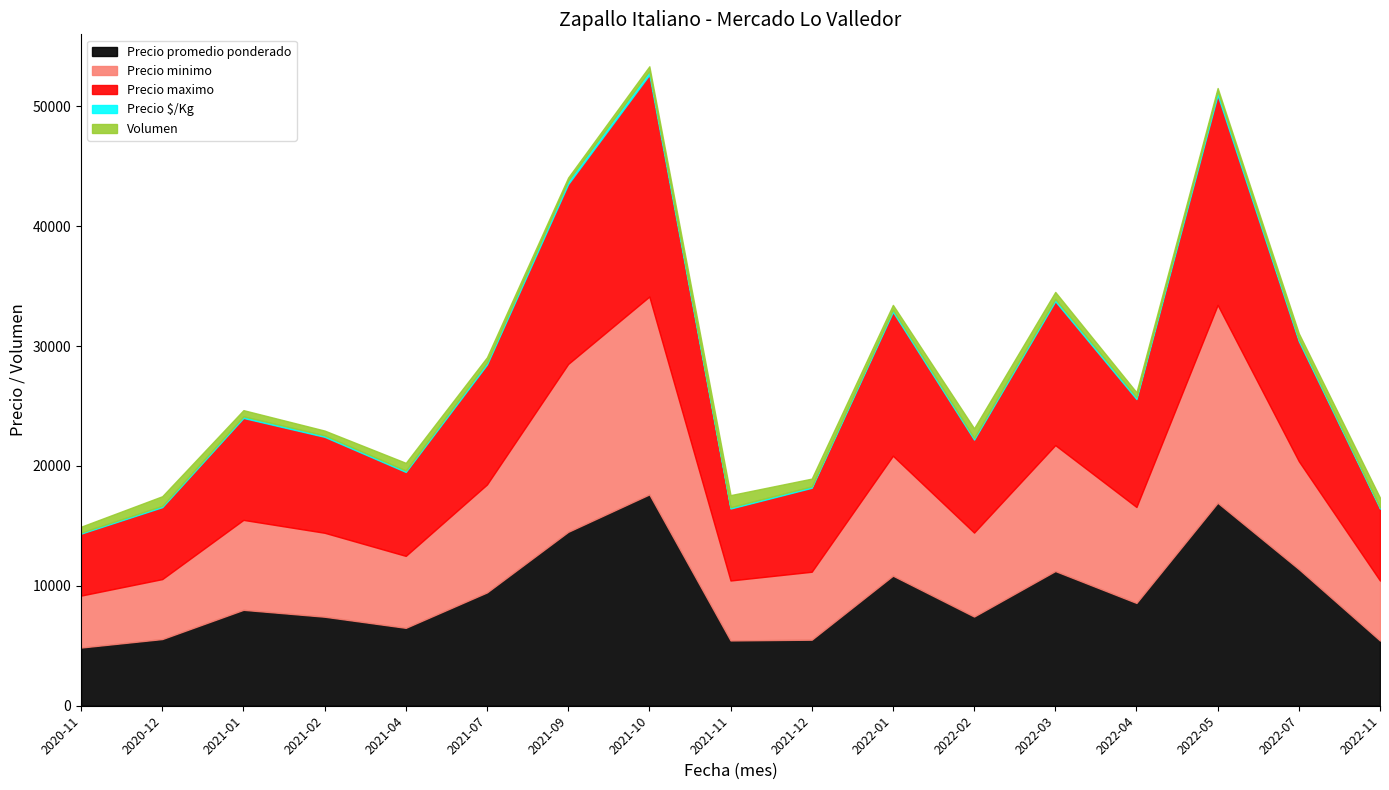

What is the value of the Precio $/Kg point at the 9th from the left?

109